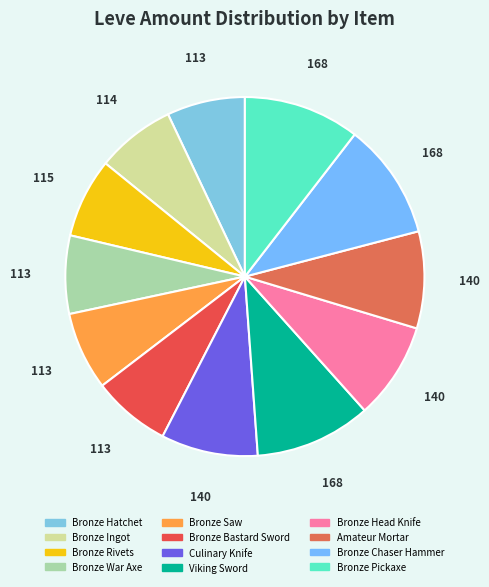

How many slices are in this pie chart?

12